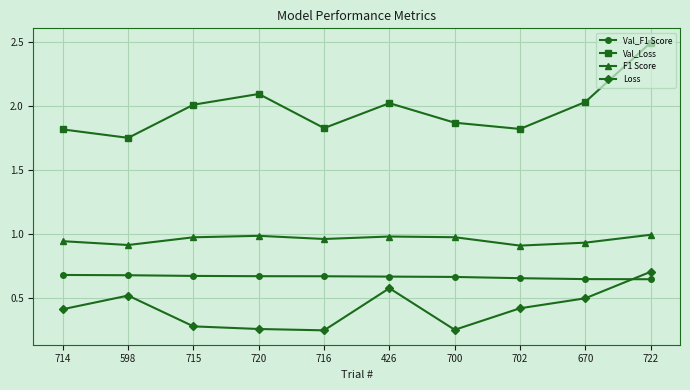

What is the maximum value shown in the chart?

2.5